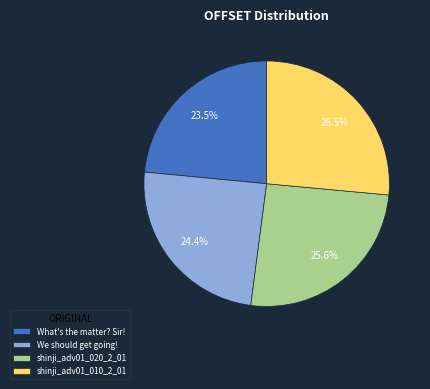

Rank the categories by value from lowest to highest.

What's the matter? Sir!, We should get going!, shinji_adv01_020_2_01, shinji_adv01_010_2_01